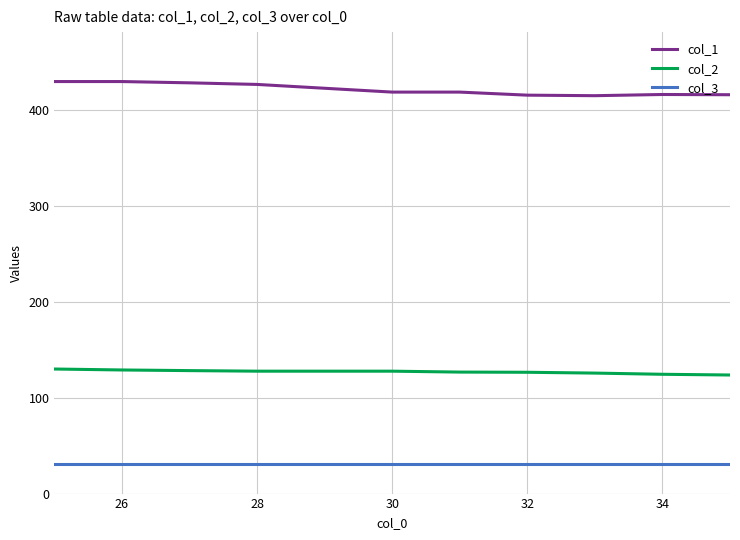

True or false: col_1 and col_3 cross at least once.

False